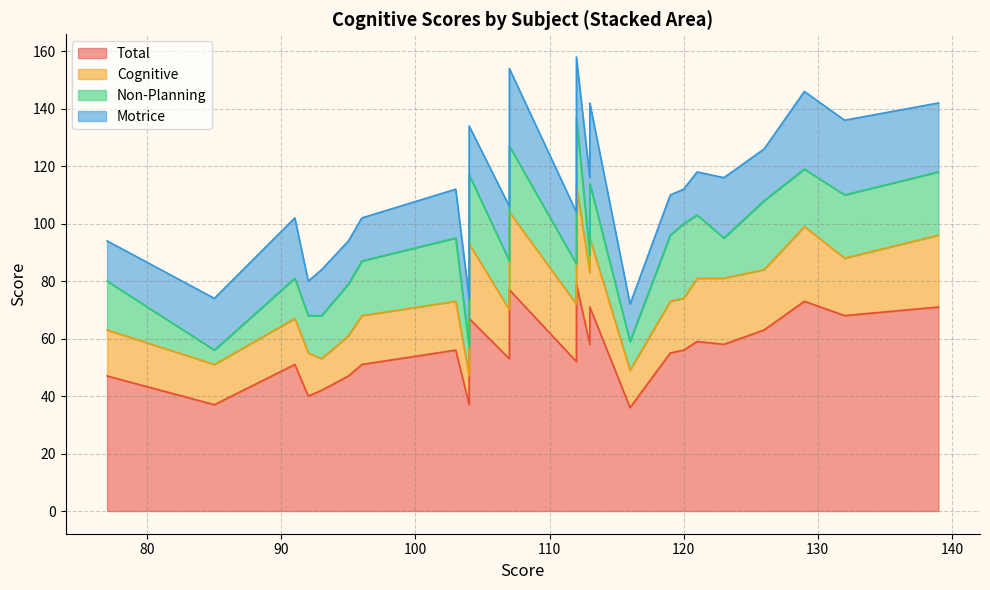

Which series has the largest total across all categories?

Total